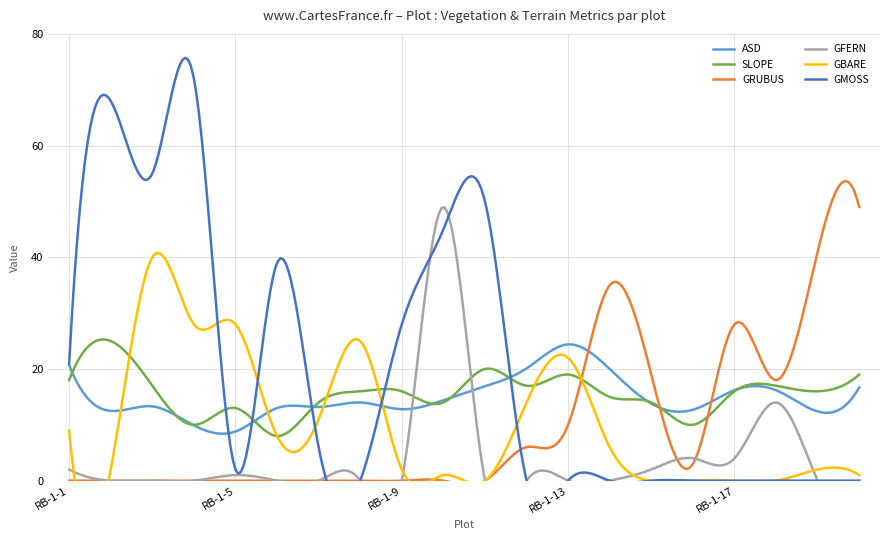

What is the greatest value displayed?

72.0